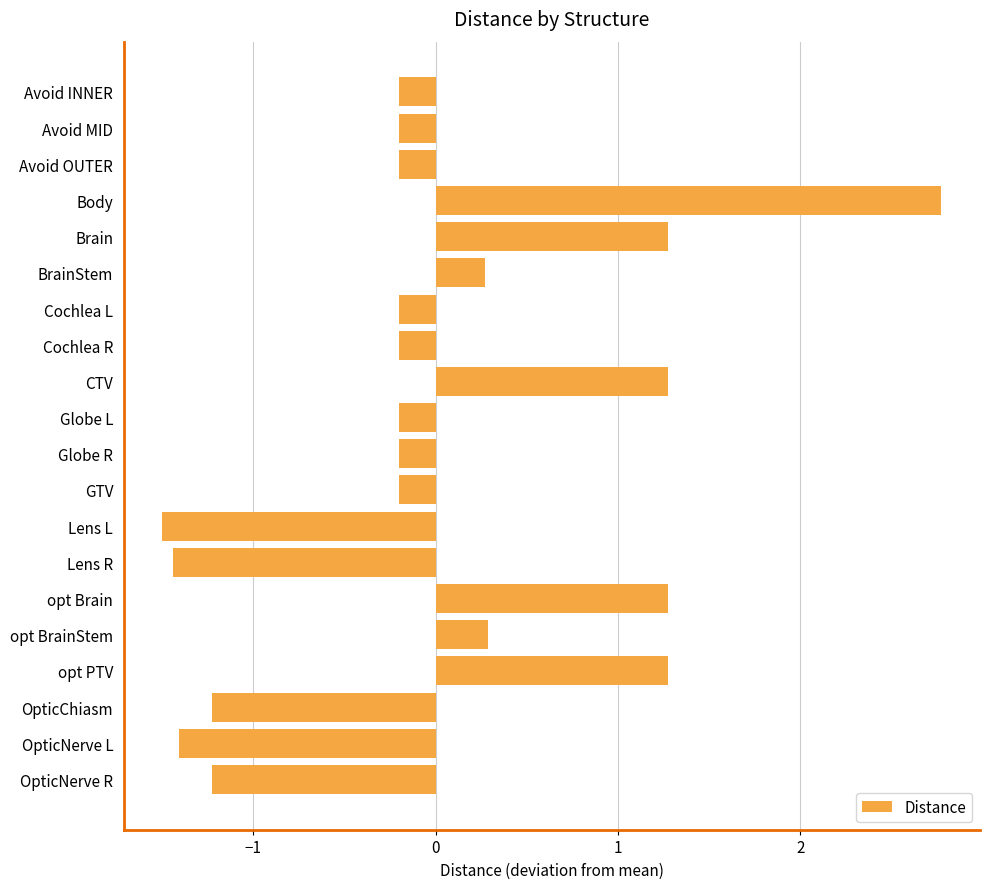

What value does the data have at BrainStem?

0.3